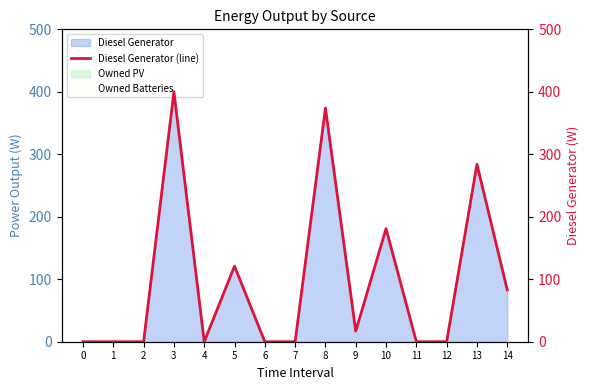

Rank the categories by value from highest to lowest.

3, 8, 13, 10, 5, 14, 9, 0, 1, 2, 4, 6, 7, 11, 12